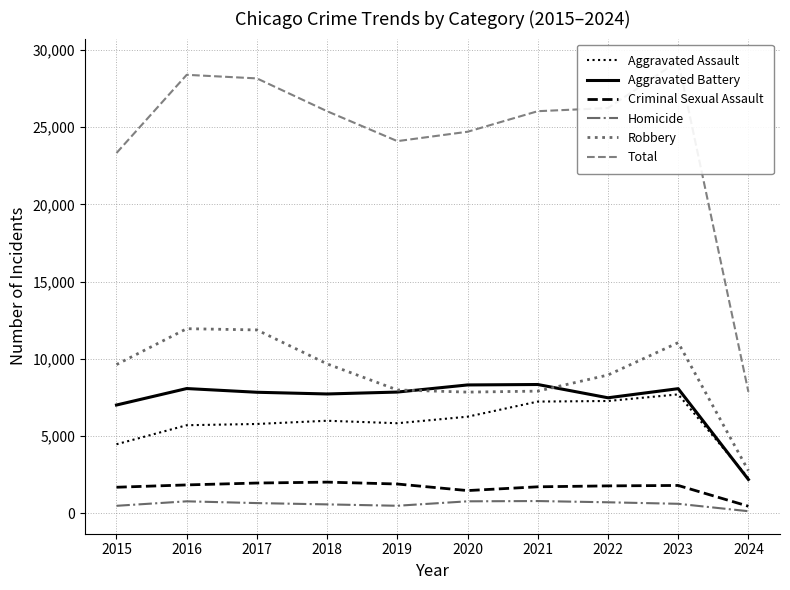

Rank the categories by Robbery value from lowest to highest.

2024, 2020, 2021, 2019, 2022, 2015, 2018, 2023, 2017, 2016